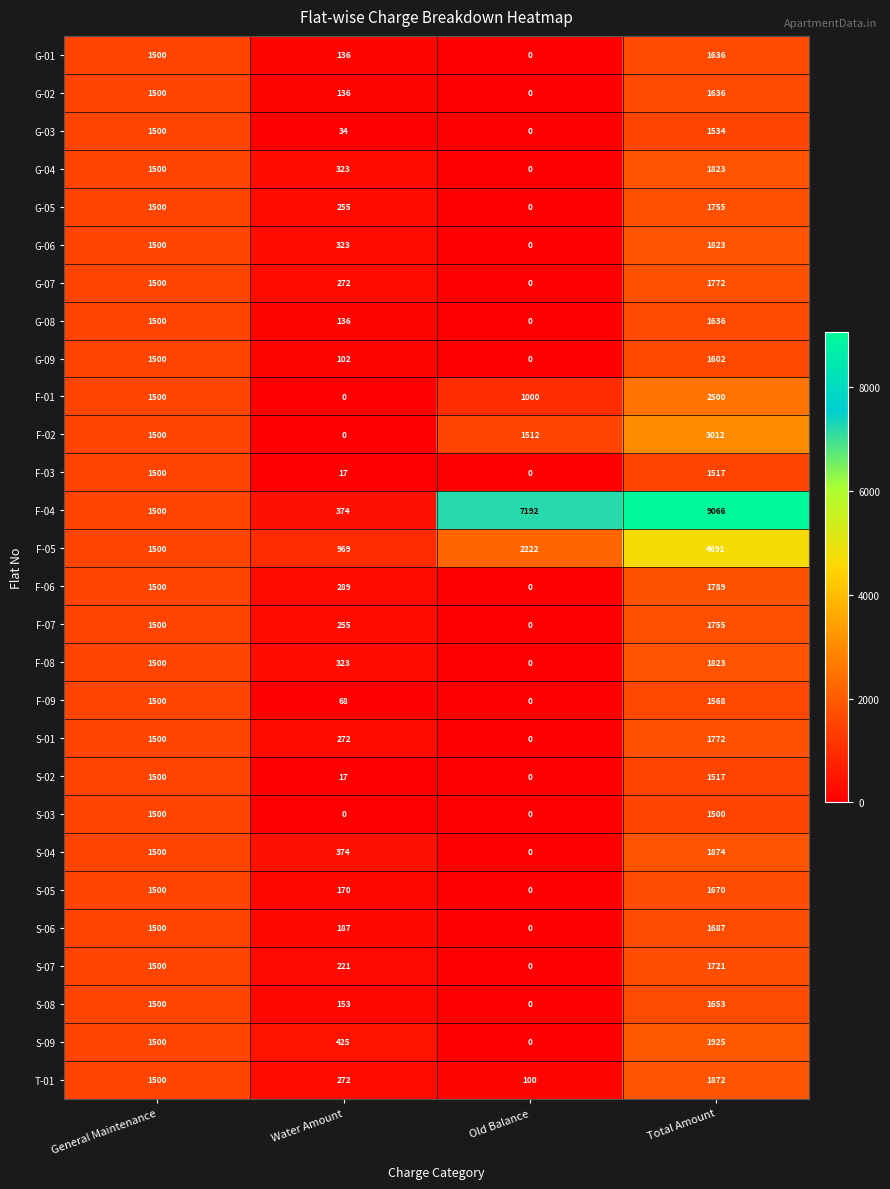

Which series changed the most between Old Balance and Total Amount?

F-05